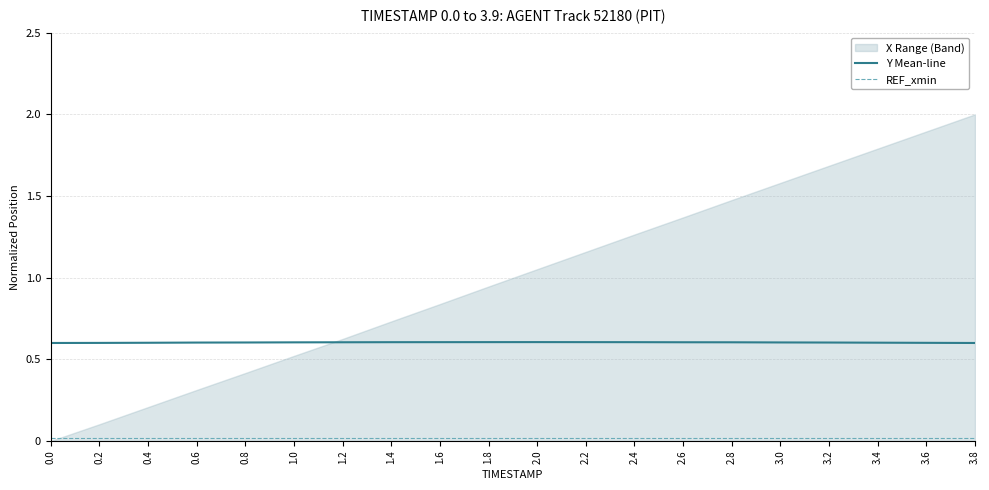

The value of Y Mean-line at 0.2 is 1.1. True or false?

False